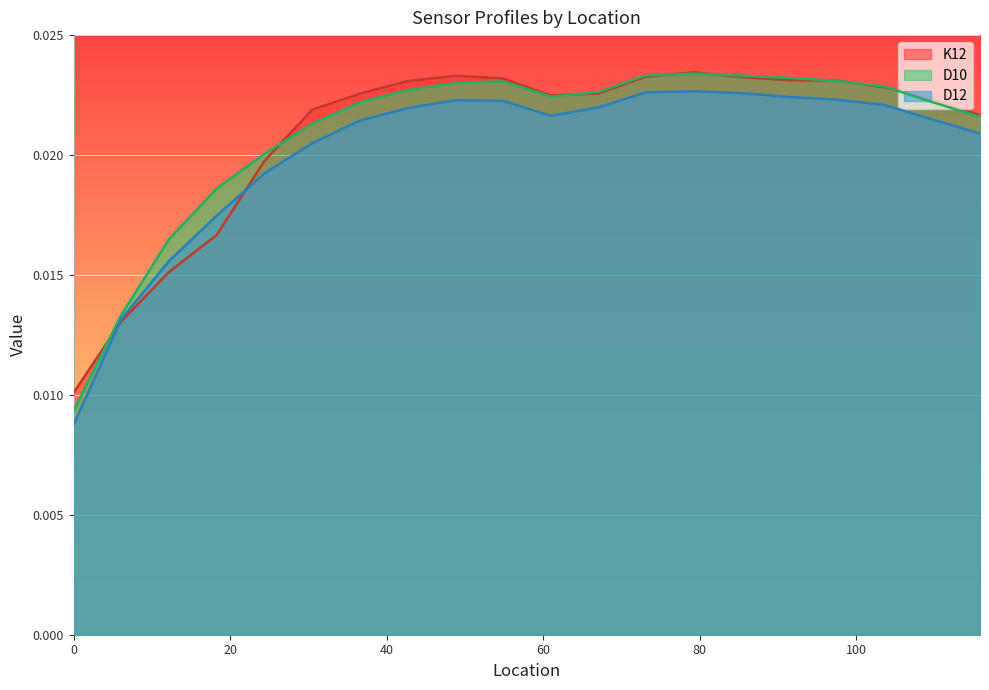

What position from the left is 97.536?

17